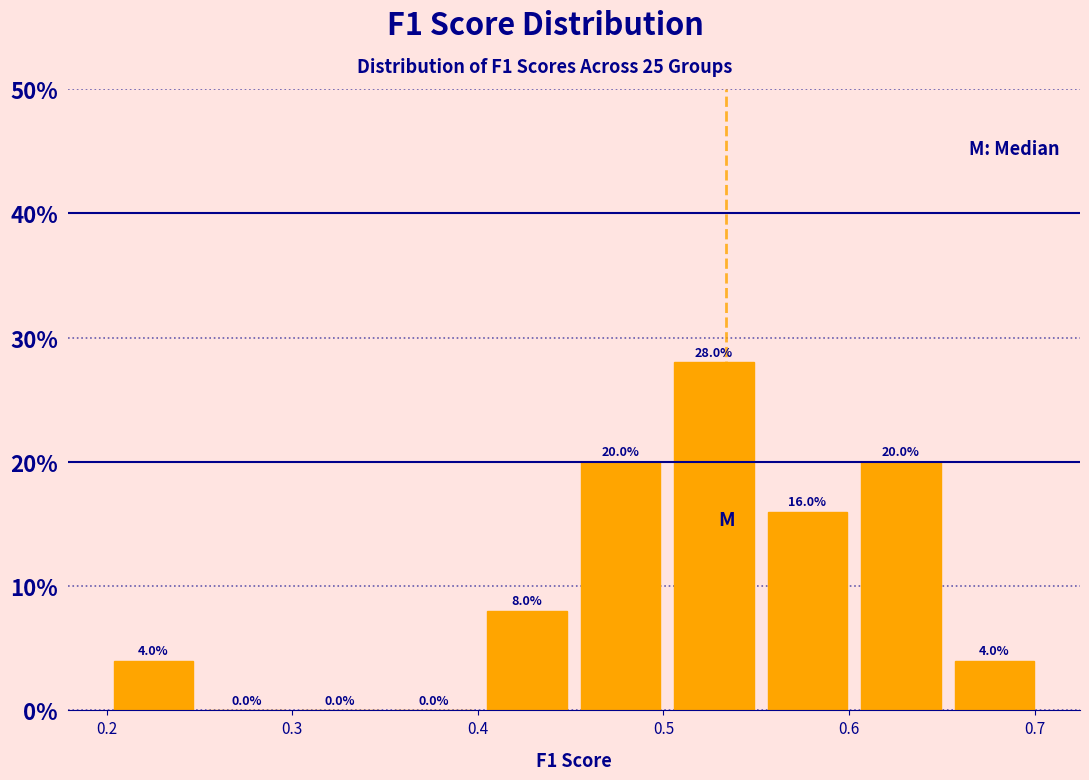

Over which range of the x-axis is the bar tallest?

0.50 to 0.55